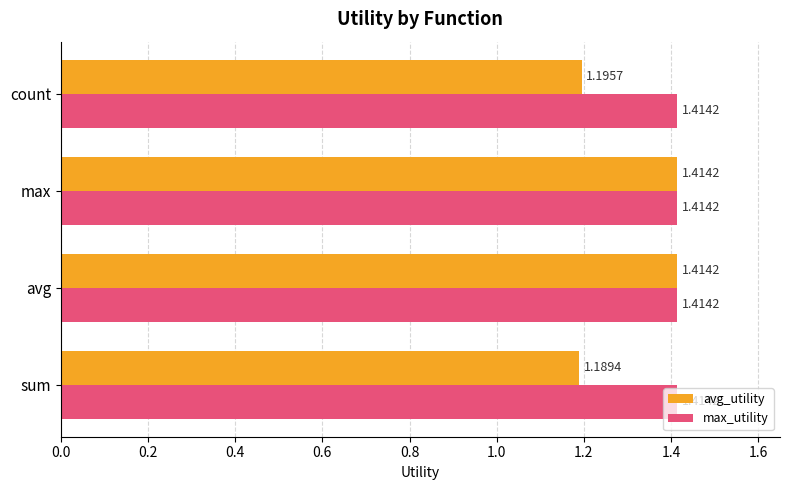

Which series has the widest spread of values?

avg_utility